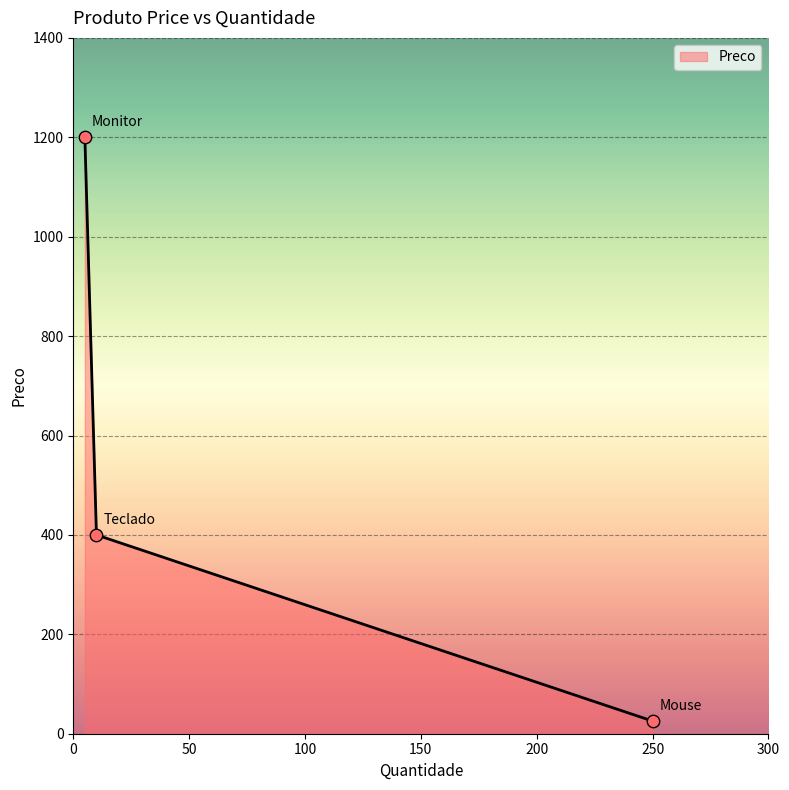

What is the greatest value displayed?

1200.0